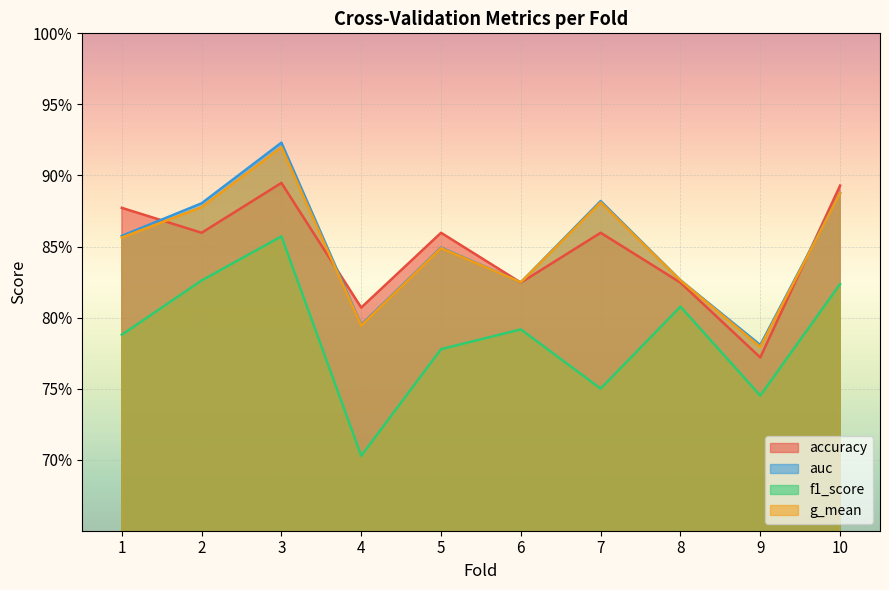

Does the chart display data point markers on the line(s)?

No